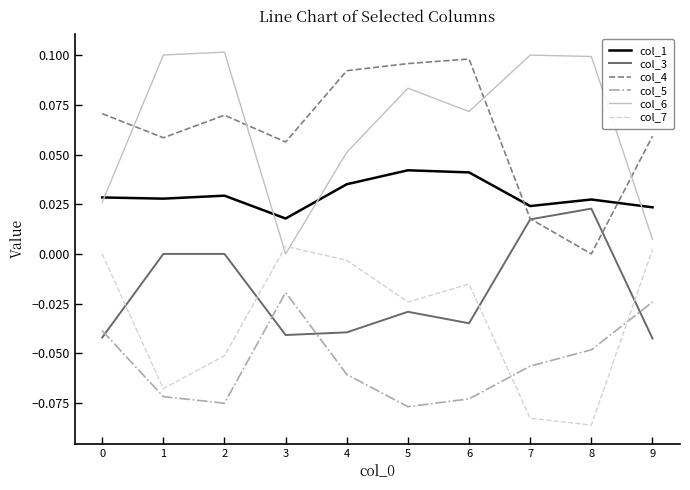

True or false: col_7 has more than 0 points higher than both neighbors.

True